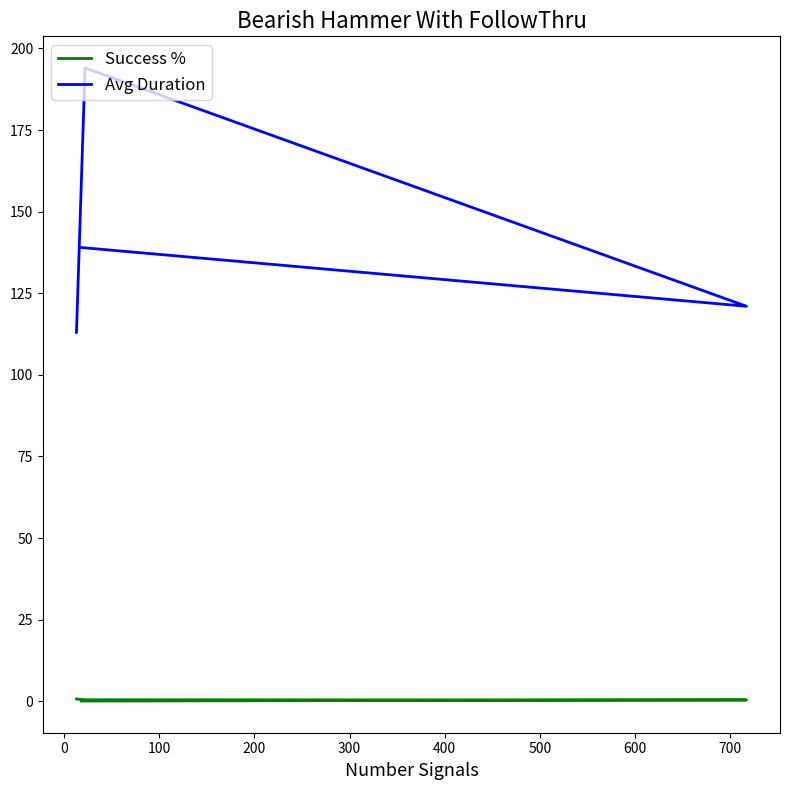

At 0, list the series in order from smallest to largest.

Success %, Avg Duration